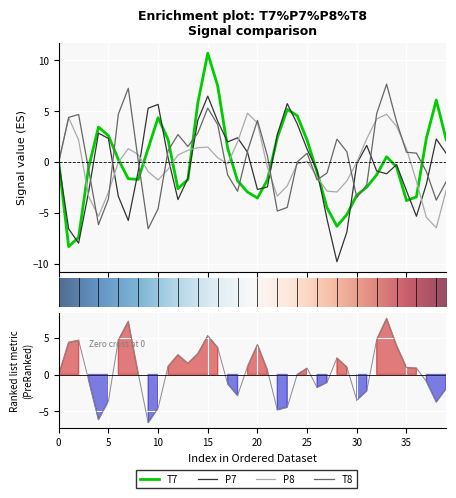

Reading right to left, transcribe all the data shown in this chart.

T7: 2.2	6.1	2.3	-3.4	-3.8	-0.5	0.5	-1.3	-2.5	-3.3	-5.2	-6.3	-4.5	-1.0	2.1	4.6	5.2	2.4	-1.8	-3.5	-3.0	-1.8	1.4	7.5	10.7	5.8	-1.7	-2.6	2.2	4.4	1.3	-1.7	-1.6	0.3	2.6	3.4	-0.6	-7.4	-8.3	0.0
P7: 0.8	2.3	-2.2	-5.3	-2.8	-0.3	-1.2	-0.9	1.6	-0.2	-6.9	-9.8	-5.6	-0.8	1.3	3.8	5.7	2.7	-2.5	-2.7	1.0	2.4	2.0	4.0	6.5	4.1	-1.6	-3.7	0.4	5.7	5.3	-0.9	-5.7	-3.4	2.3	2.8	-3.0	-8.0	-6.6	-0.0
P8: -2.8	-6.5	-5.4	-1.9	1.3	3.5	4.7	4.2	2.3	-0.0	-1.9	-2.9	-2.9	-1.5	0.1	-0.2	-2.3	-3.3	-0.5	3.8	4.8	2.0	-0.2	0.4	1.5	1.4	1.1	0.7	-0.7	-1.8	-0.9	0.7	1.3	-0.0	-3.0	-5.3	-3.4	2.2	4.4	-0.0
T8: -1.9	-3.7	-0.9	0.9	1.0	4.0	7.6	4.7	-2.2	-3.5	1.0	2.2	-1.1	-1.8	0.9	0.0	-4.5	-4.8	0.6	4.1	1.1	-2.9	-1.3	3.7	5.3	2.8	1.5	2.7	1.1	-4.6	-6.6	0.1	7.2	4.7	-3.6	-6.1	-0.7	4.7	4.4	0.0